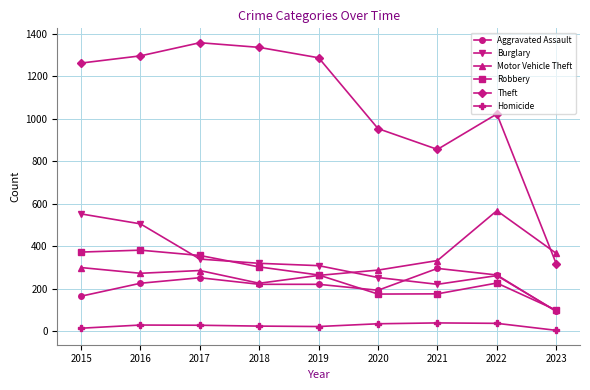

Is the value of Burglary at 2018 greater than the value of Aggravated Assault at 2022?

Yes